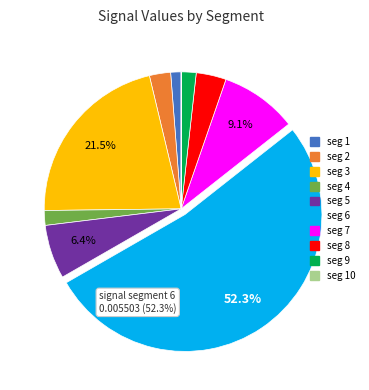

Does any single category account for the majority?

Yes